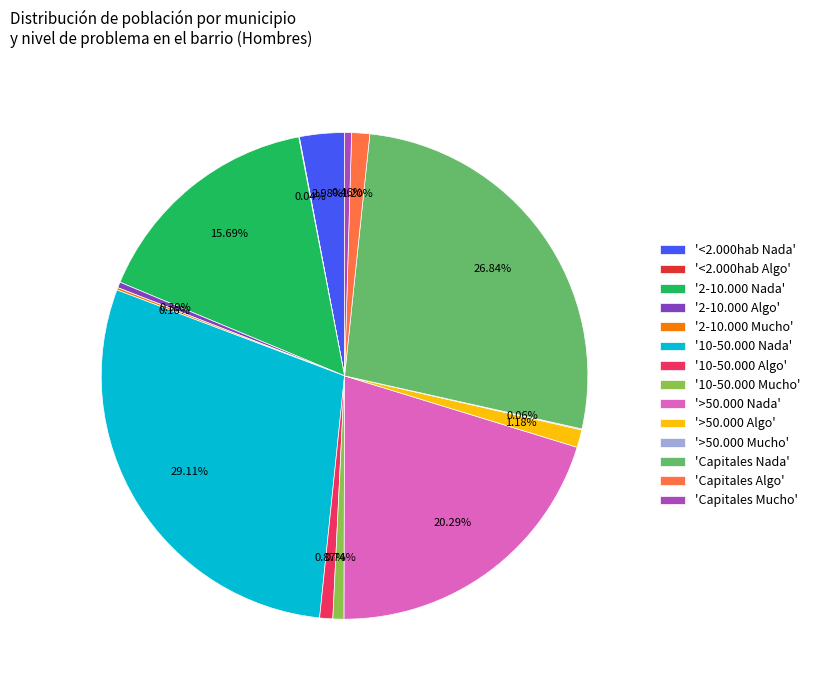

Is '>50.000 Algo' the majority of the pie?

No